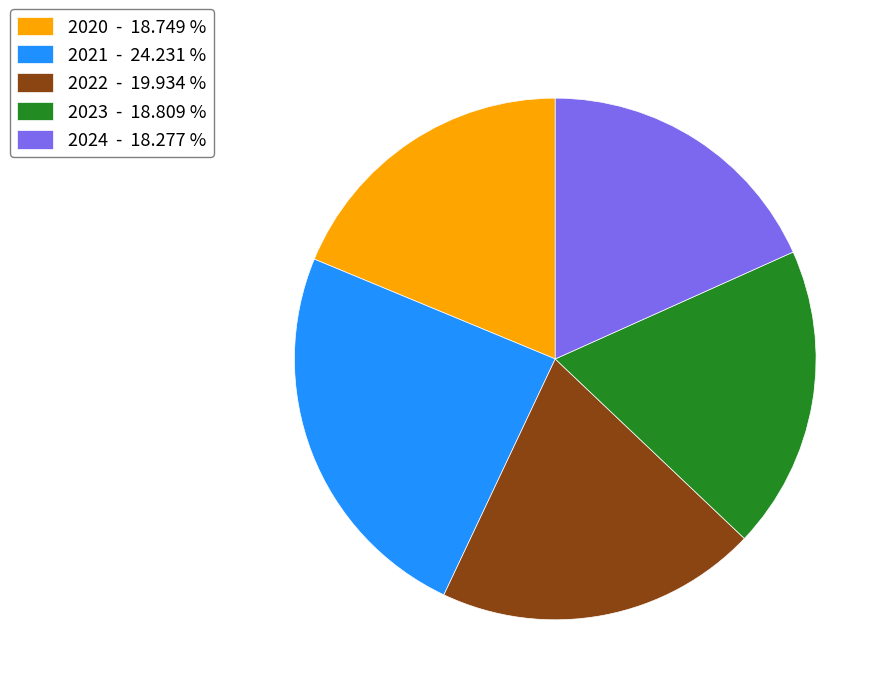

How many slices are in this pie chart?

5